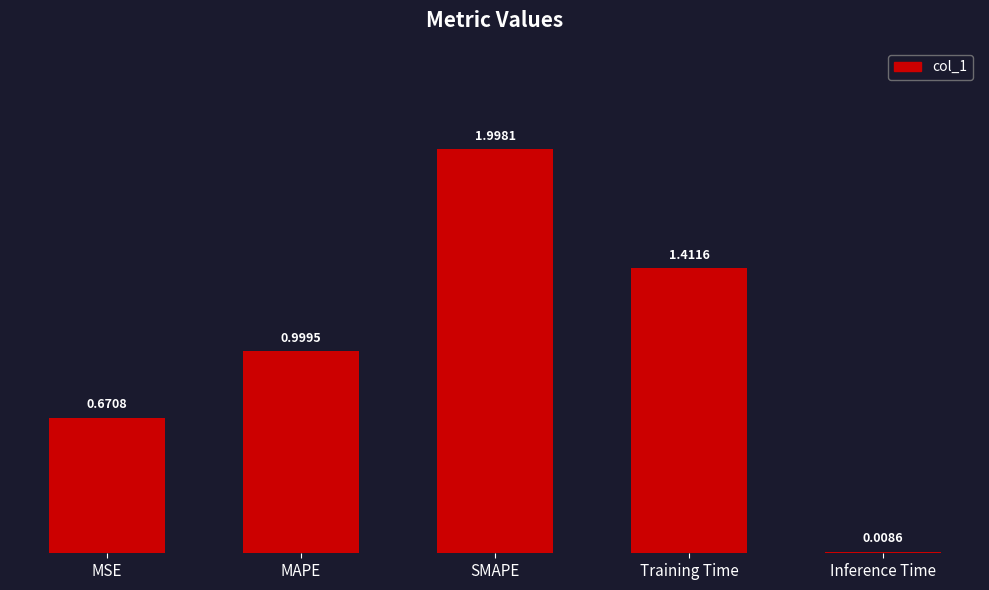

What is the change in value from Training Time to Inference Time?

-1.4